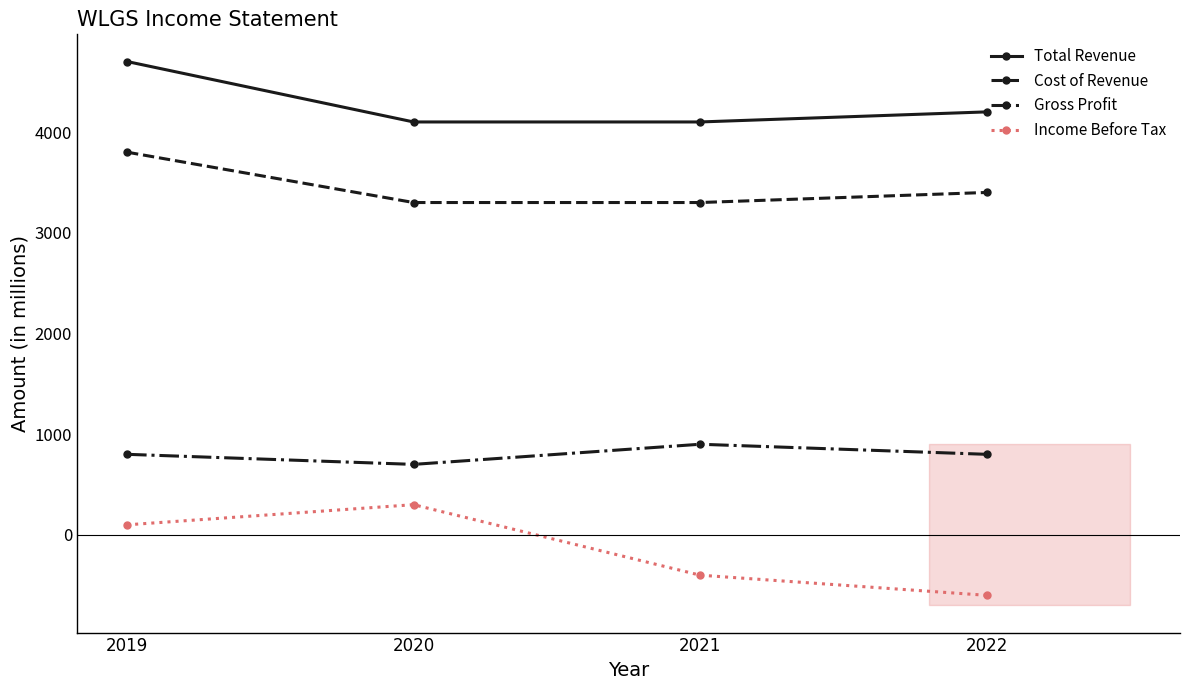

What is the sum of all Cost of Revenue values?

13800